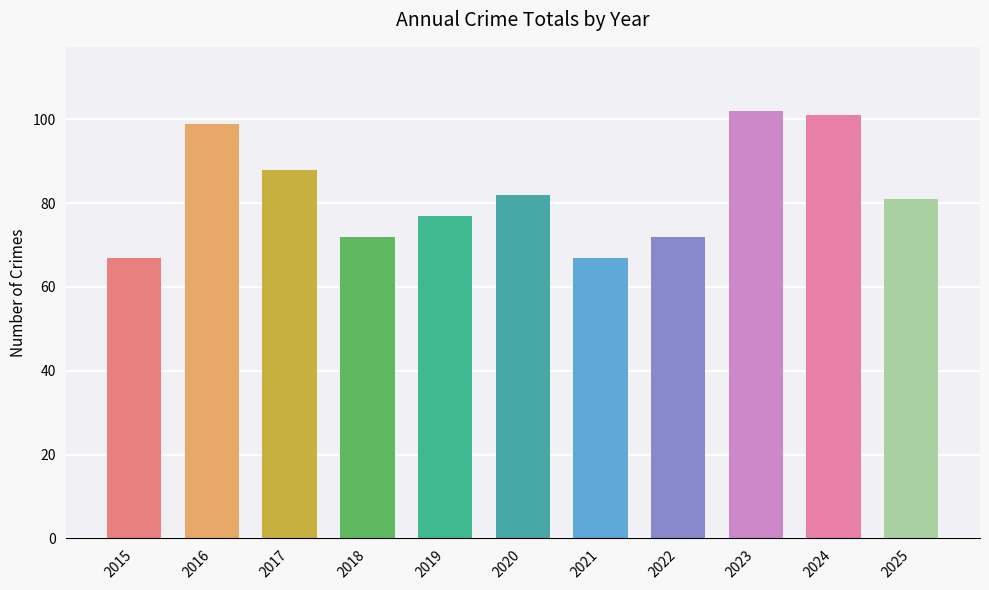

Where does the data first go above 81?

2016